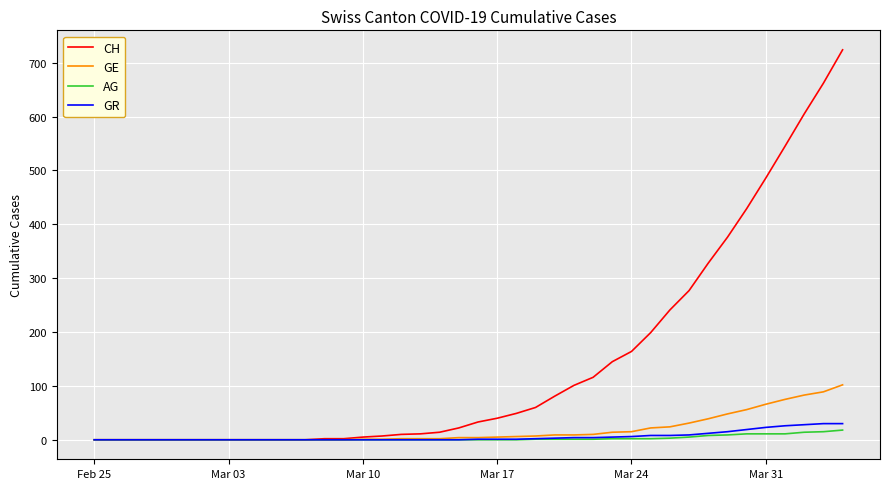

List the series in order of their peak value, lowest first.

AG, GR, GE, CH